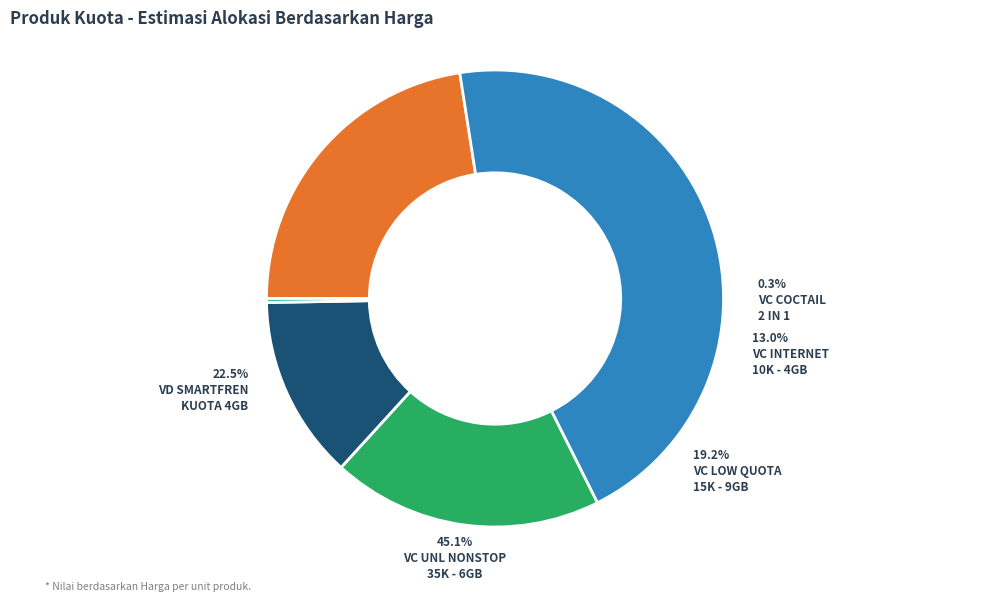

What is the largest slice in the pie chart?

VC UNL NONSTOP 35K - 6GB